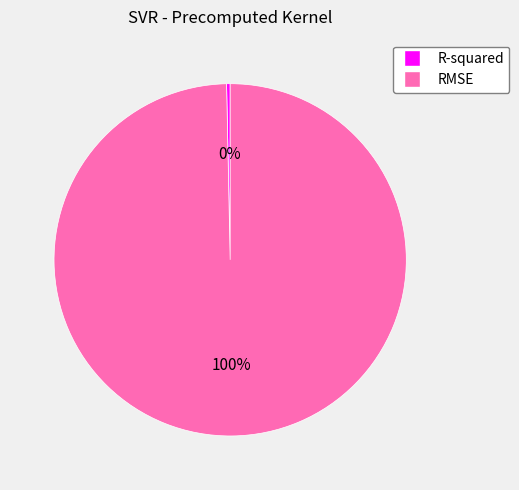

Is it true that R-squared is 10% of the pie?

False